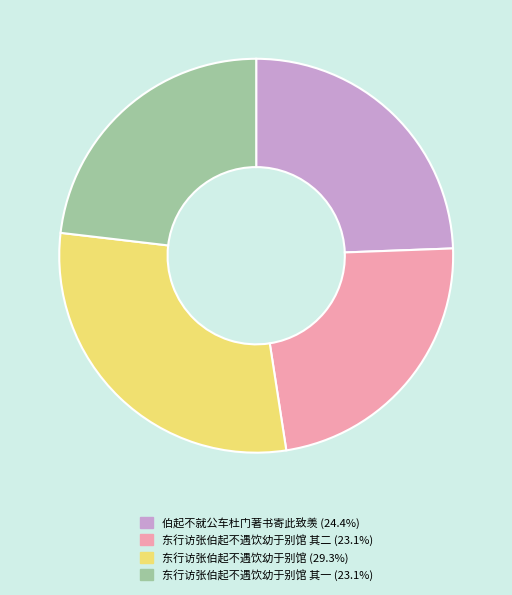

Is there any slice that represents more than half of the pie?

No